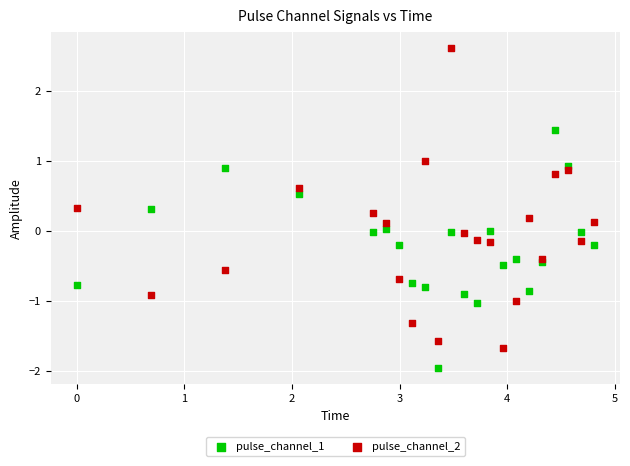

Which series reaches the maximum Y coordinate?

pulse_channel_2